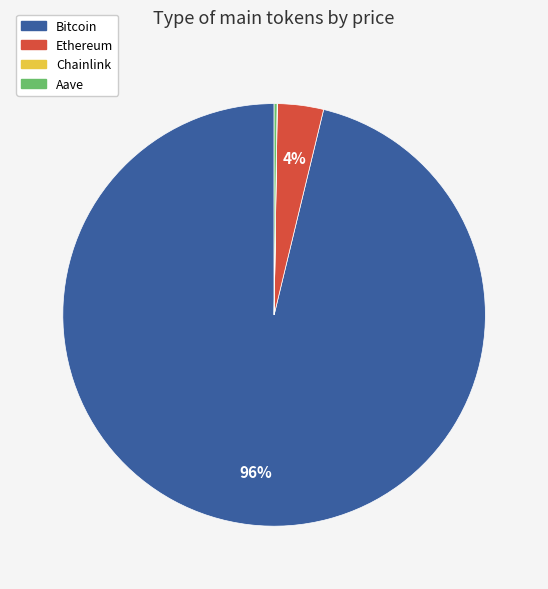

To the nearest percent, what is the average slice percentage?

25%